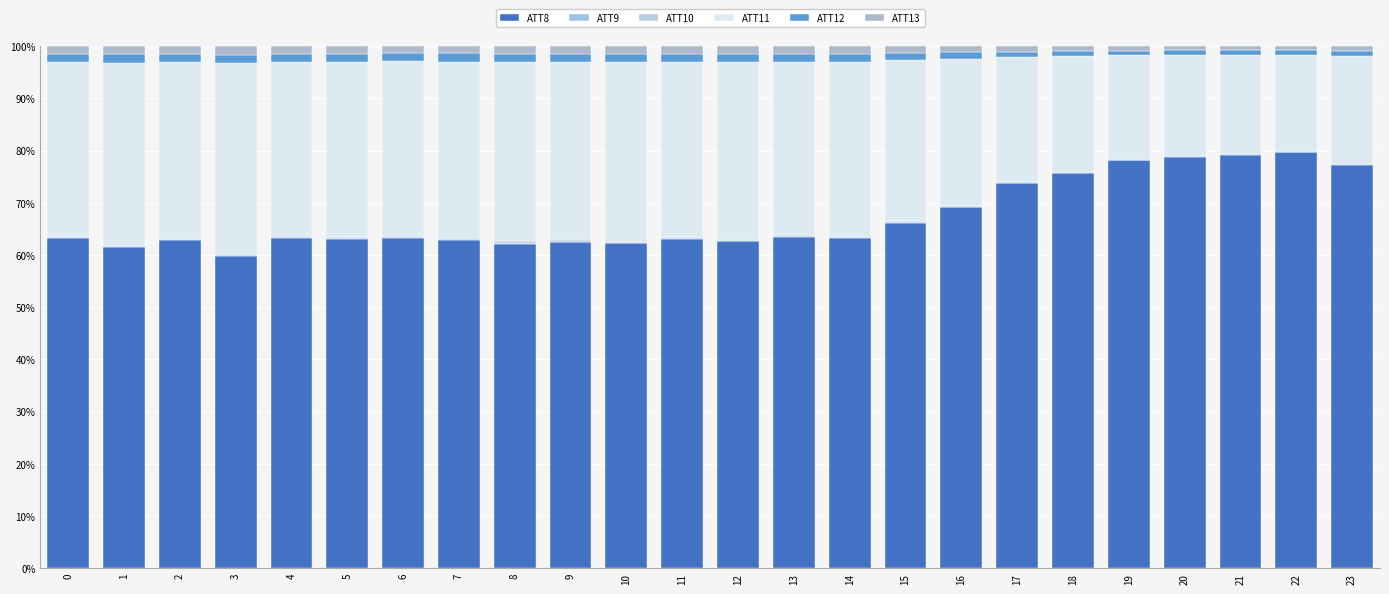

How many series are shown in this chart?

6